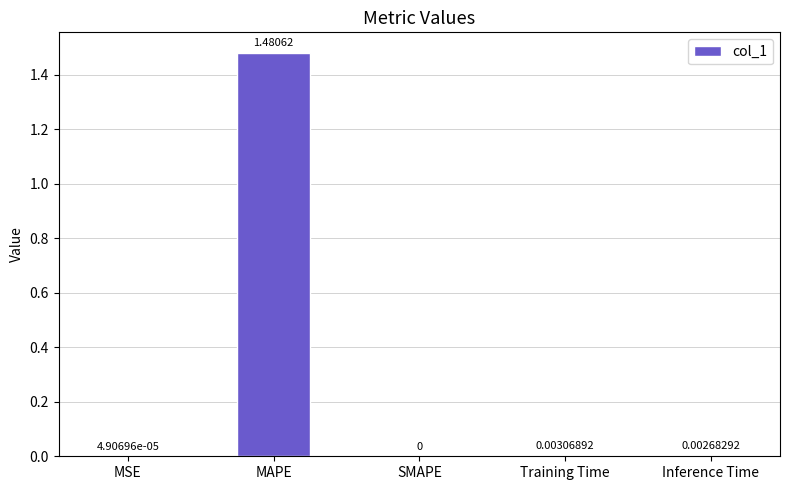

How many categories are shown in the chart?

5